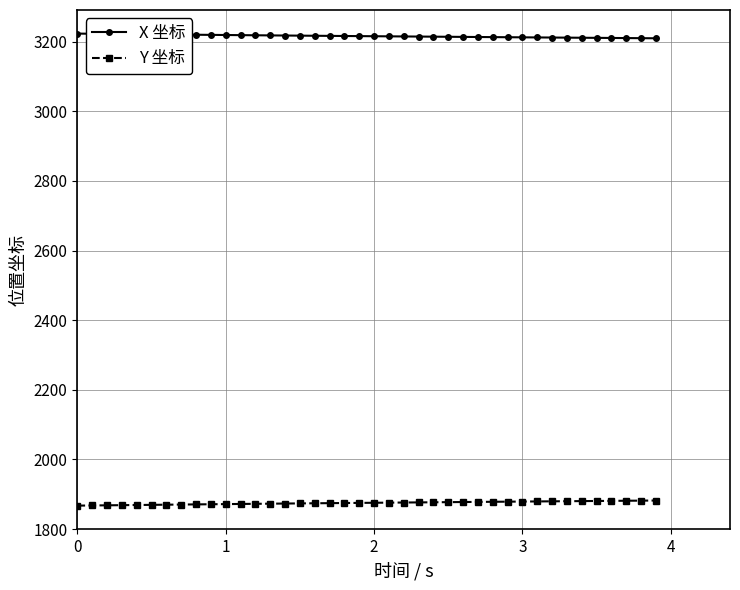

What are all the series names shown in the legend?

X 坐标, Y 坐标